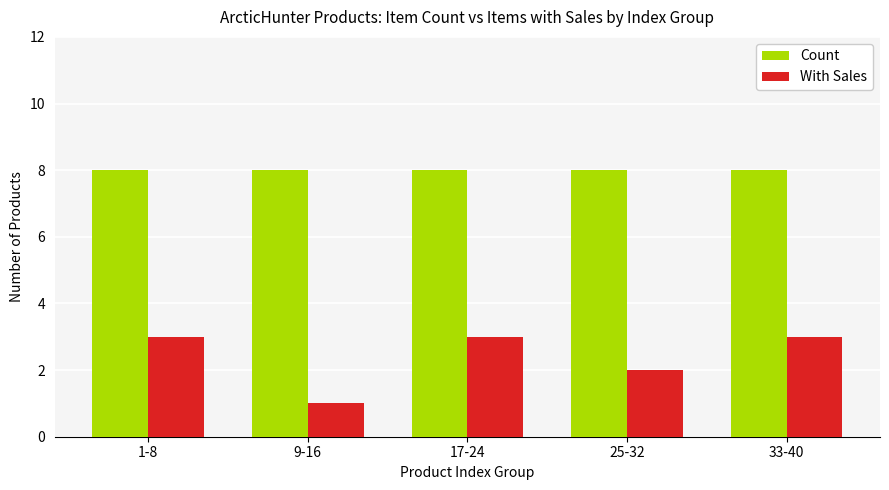

What is the greatest value displayed?

8